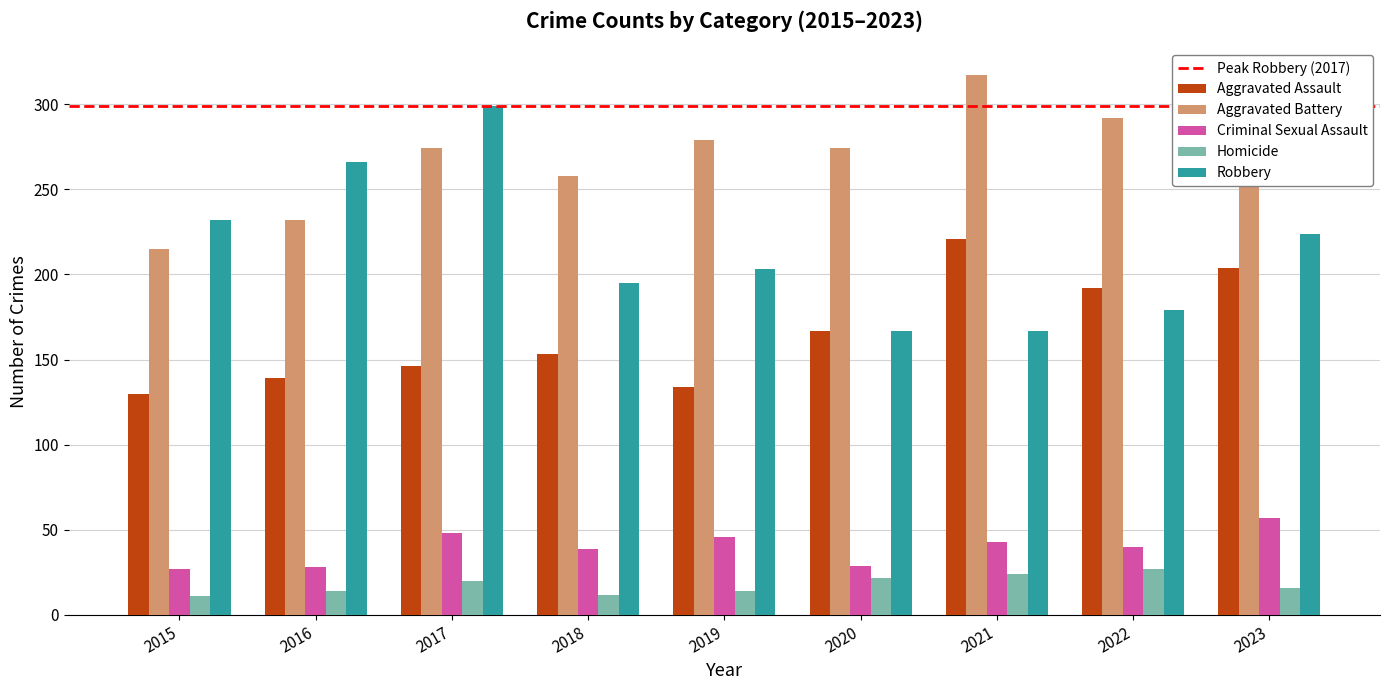

Which label corresponds to the largest value in the chart?

2021